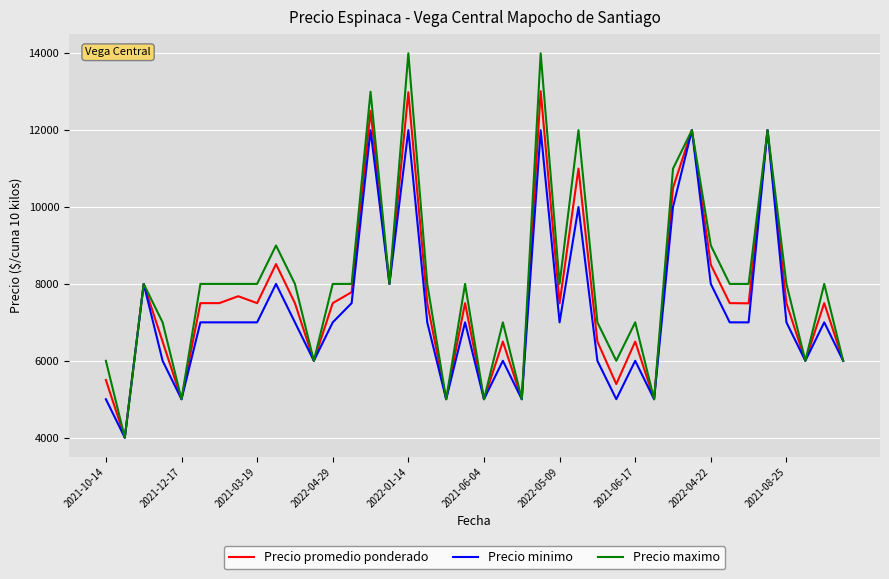

List the series in order of their peak value, lowest first.

Precio minimo, Precio promedio ponderado, Precio maximo